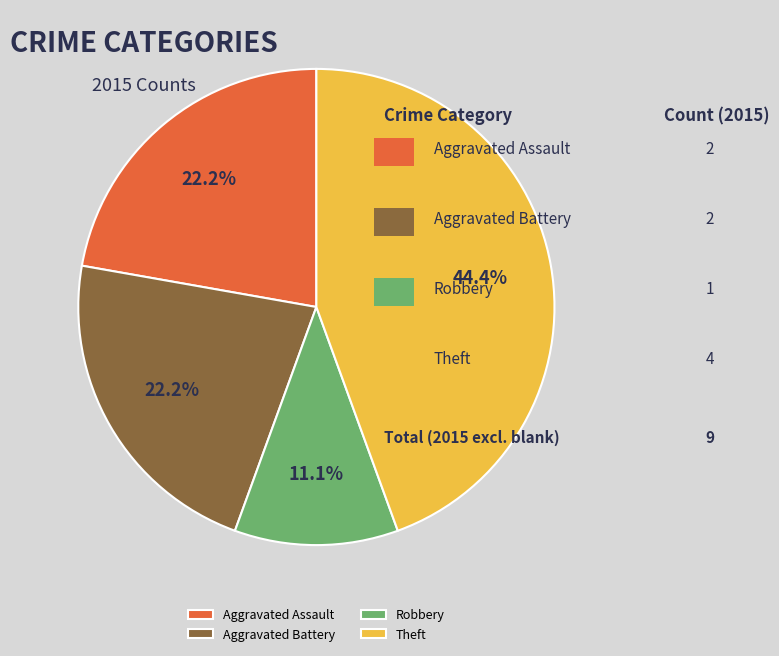

Does any single category account for the majority?

No